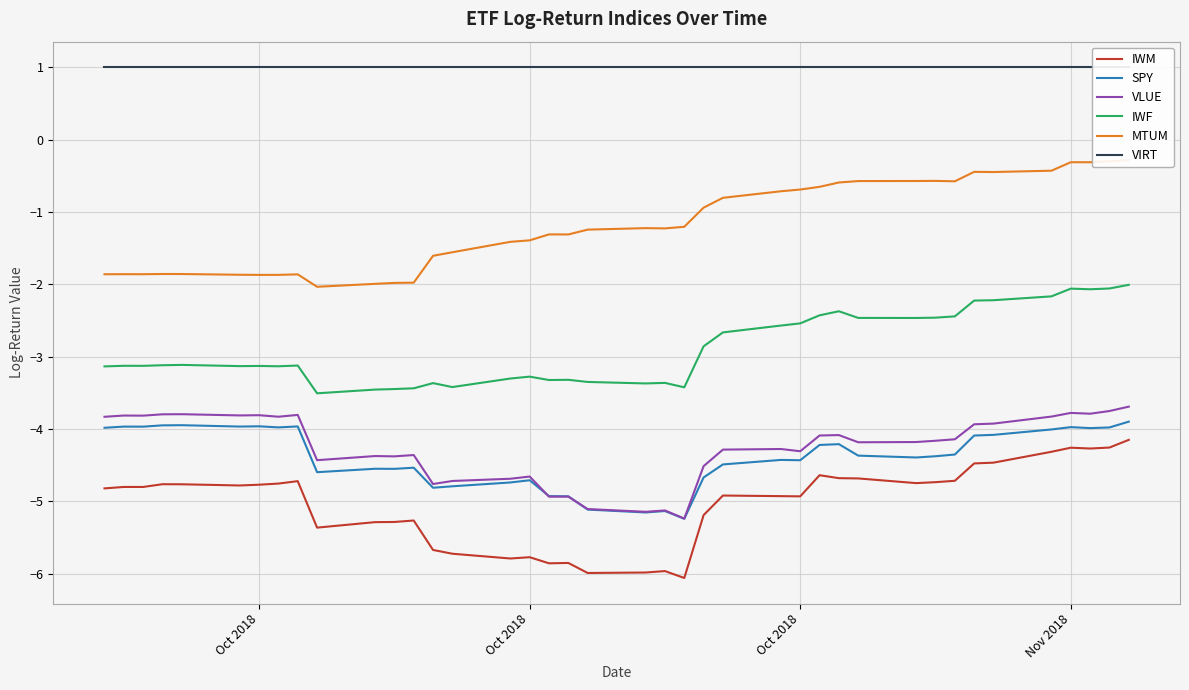

True or false: SPY and MTUM intersect in this chart.

False